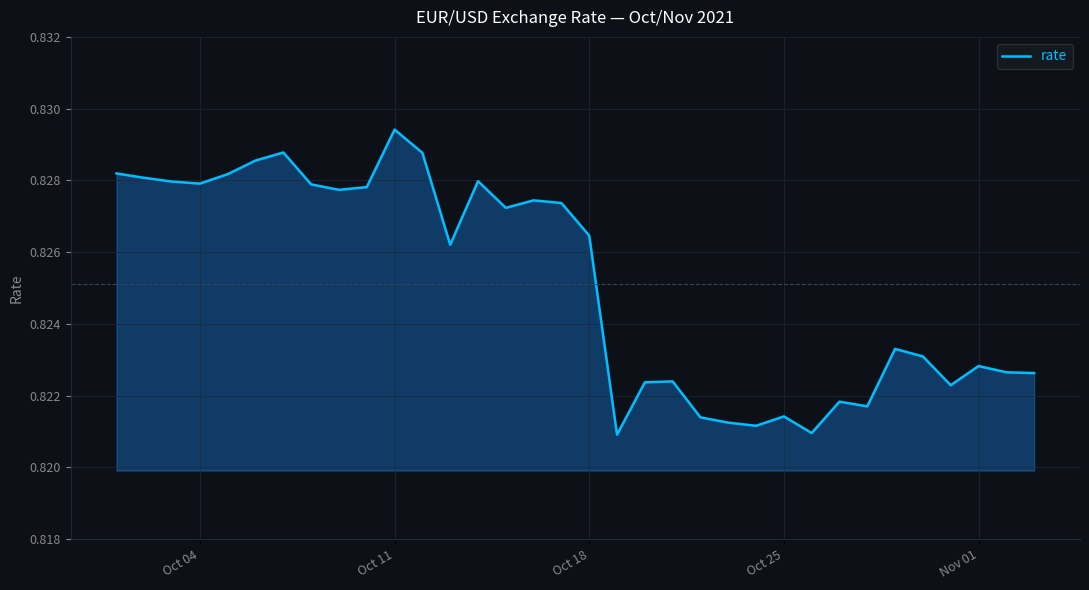

Reading left to right, what are all the values shown in this chart?

0.8	0.8	0.8	0.8	0.8	0.8	0.8	0.8	0.8	0.8	0.8	0.8	0.8	0.8	0.8	0.8	0.8	0.8	0.8	0.8	0.8	0.8	0.8	0.8	0.8	0.8	0.8	0.8	0.8	0.8	0.8	0.8	0.8	0.8